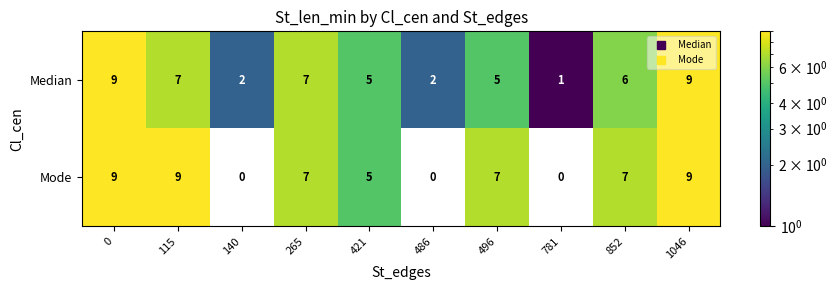

What is the difference between the Mode values at 486 and 852?

7